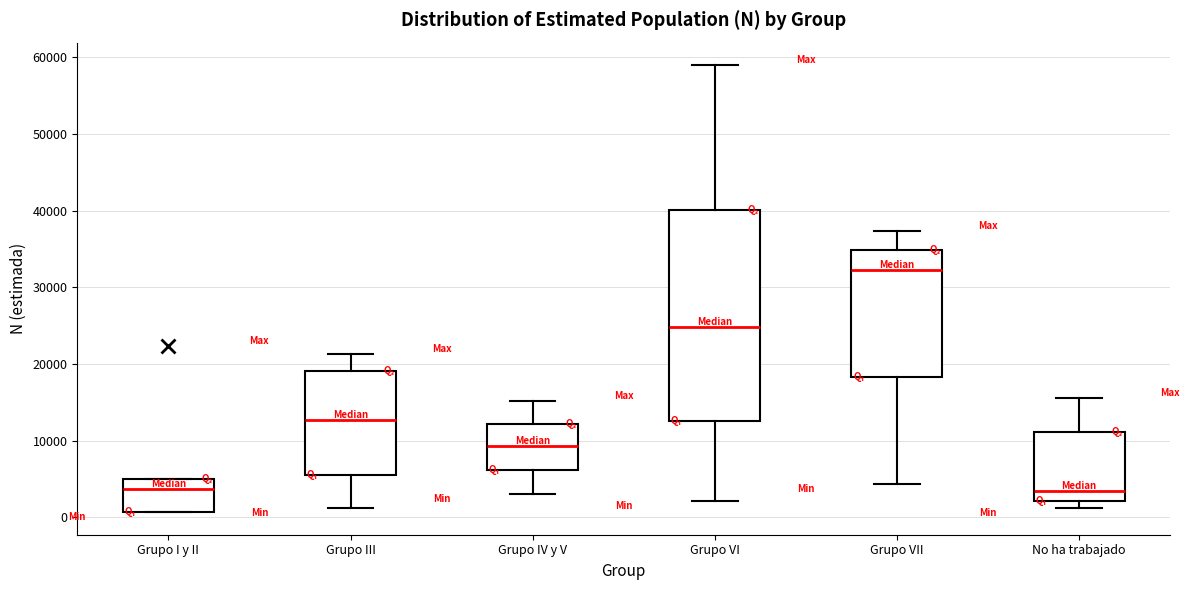

Which box is the tallest, from its lower edge to its upper edge?

Grupo VI